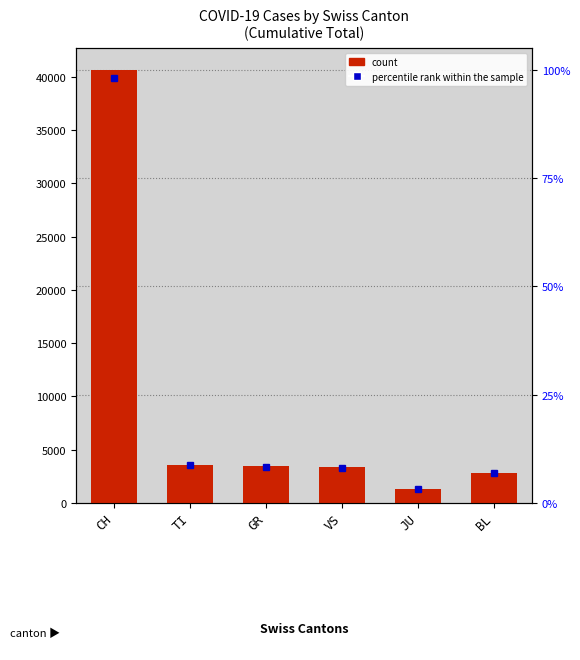

Is it true that the value at BL is 2832?

True